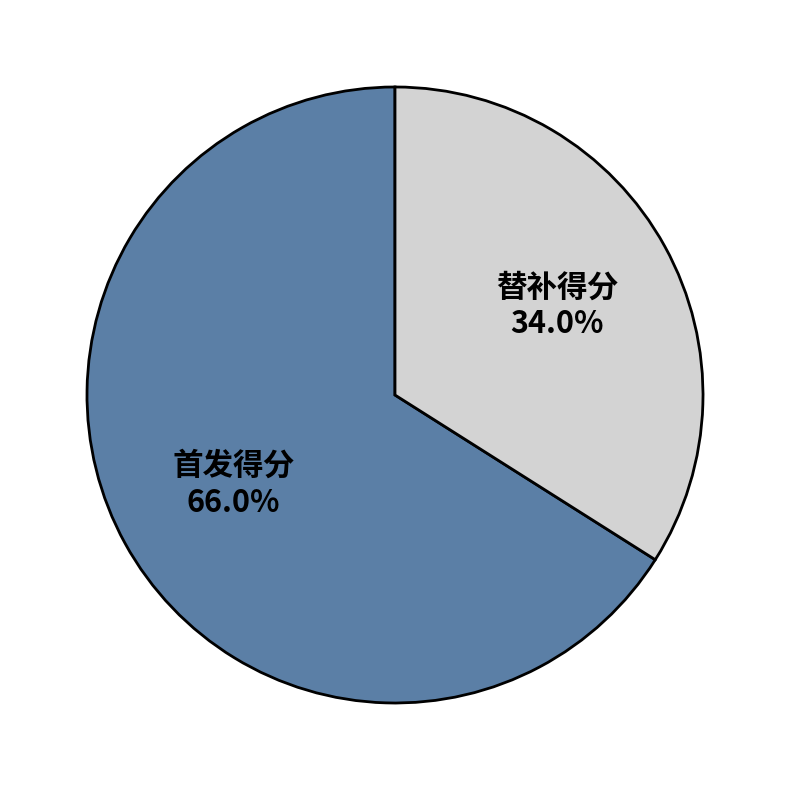

Which category accounts for the majority?

首发得分